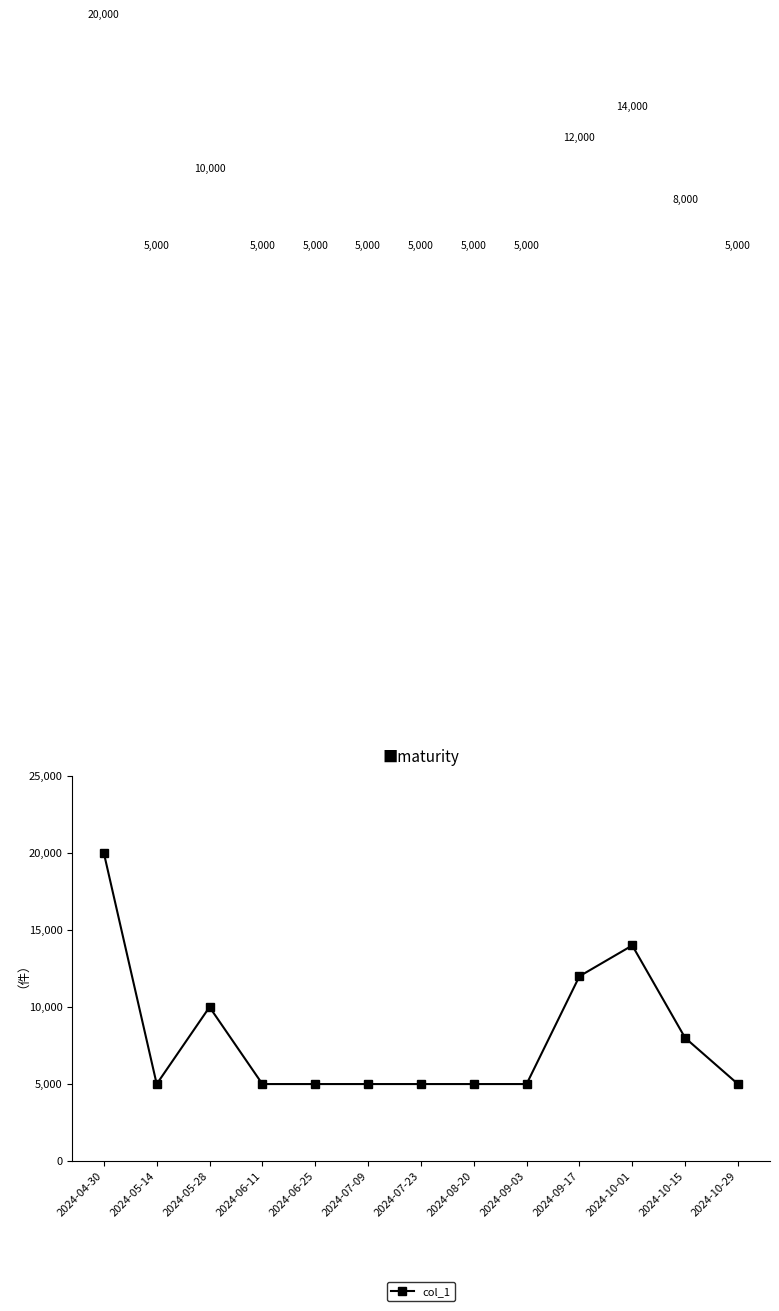

What is the difference between the second highest and second lowest values?

9000